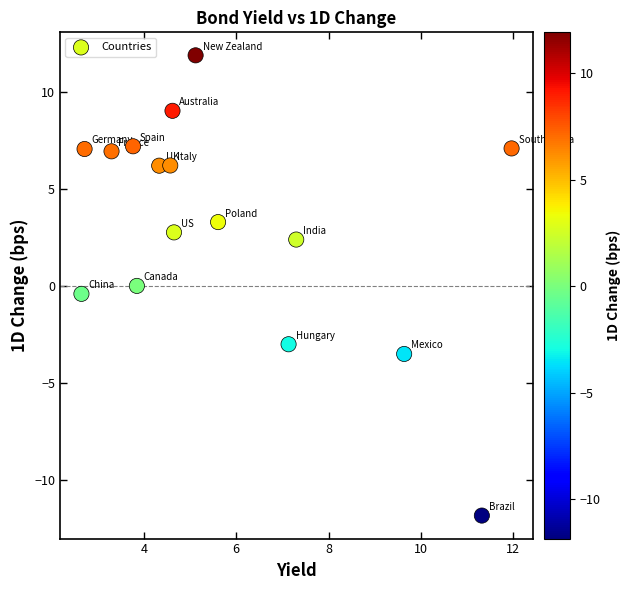

What is the range of X values (max minus min)?

9.3